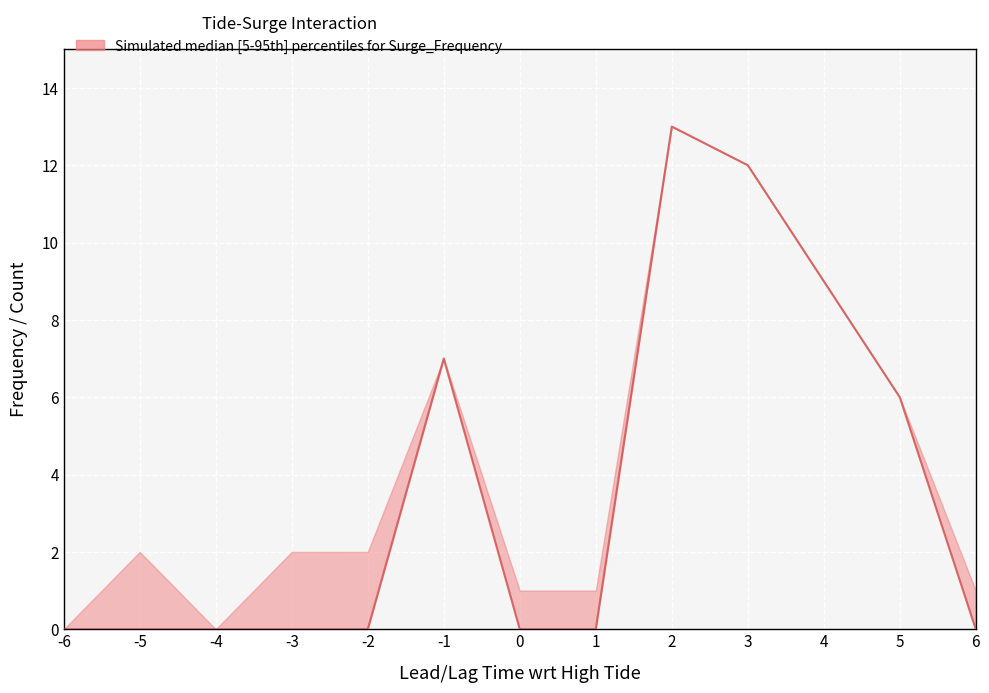

What is the ratio of the value at 4 to the value at -1?

1.3